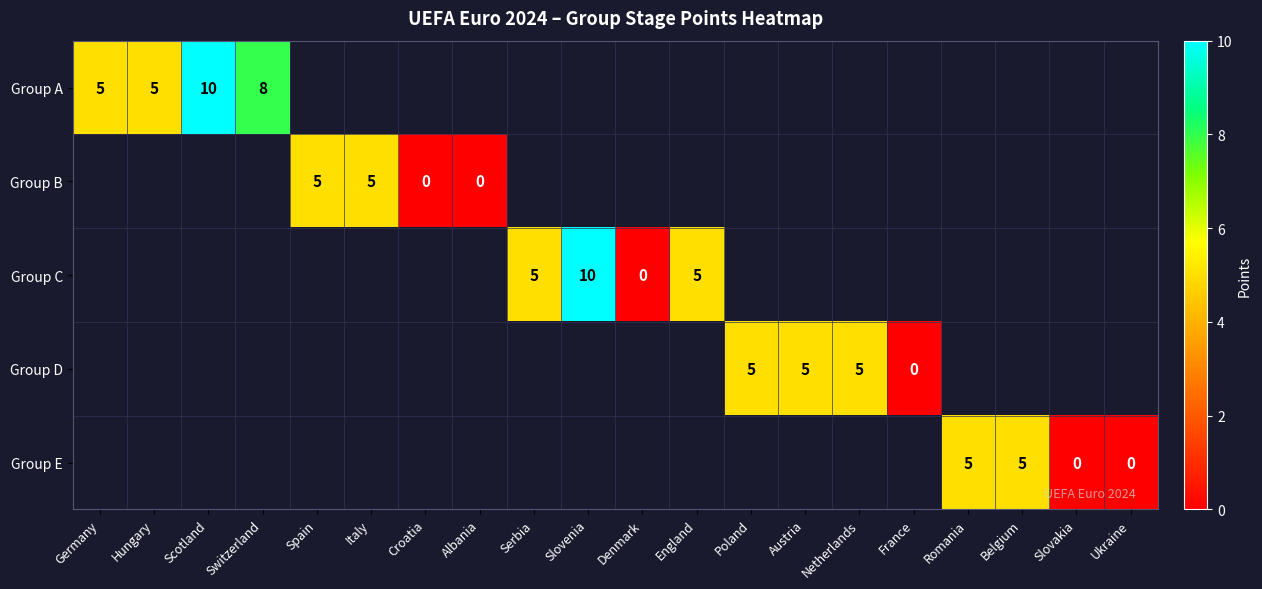

The Group A series shows 14 at Switzerland. True or false?

False